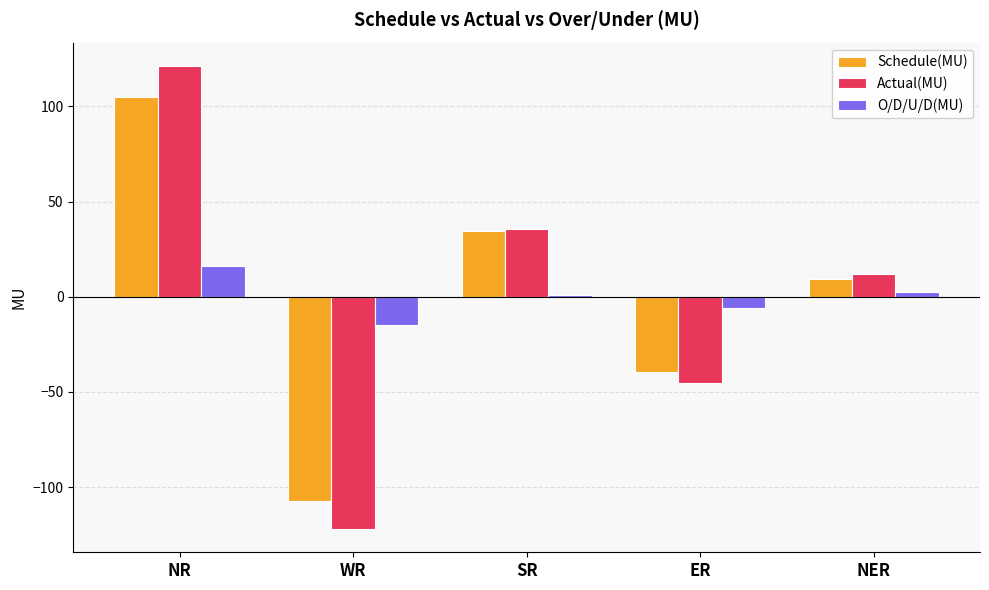

What is the minimum value shown in the chart?

-122.1